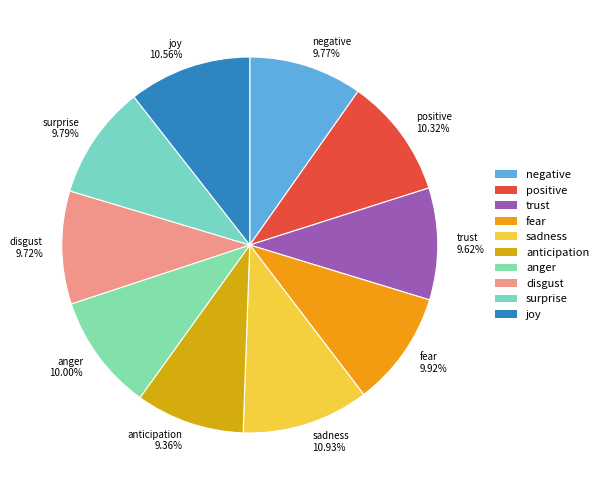

What is the ratio of the value at surprise 9.79% to the value at anticipation 9.36%?

1.0